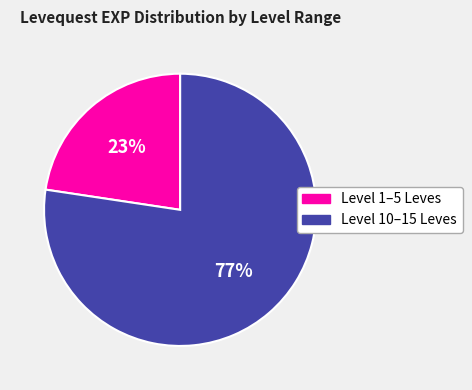

Is there a majority slice in this chart?

Yes